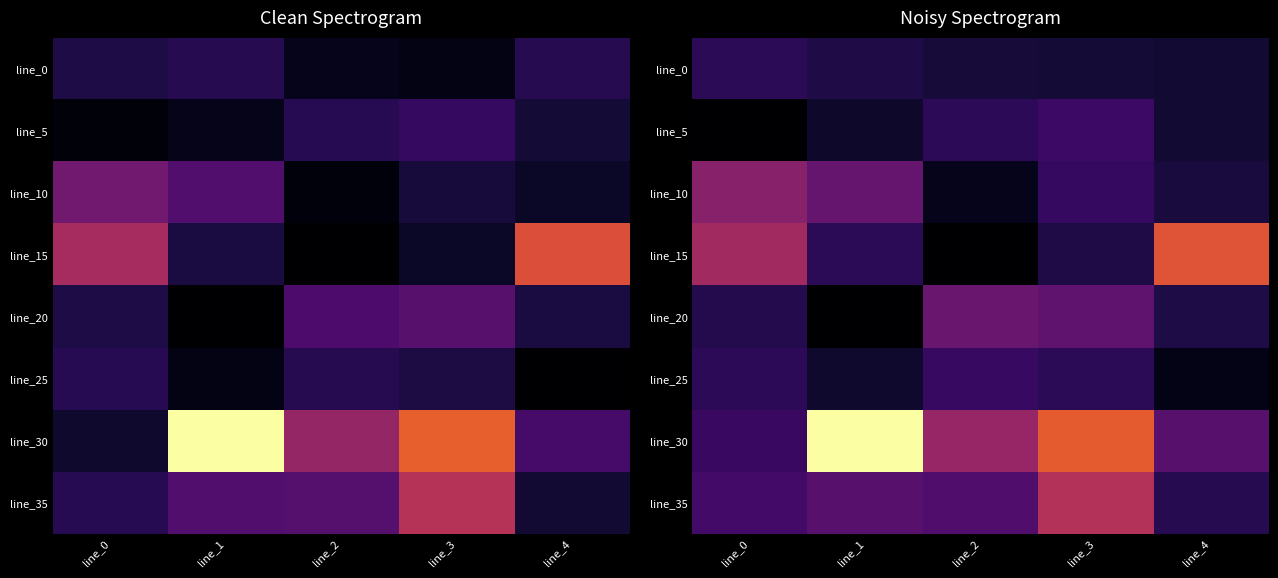

The value of line_30 at line_0 is 0.0. True or false?

False